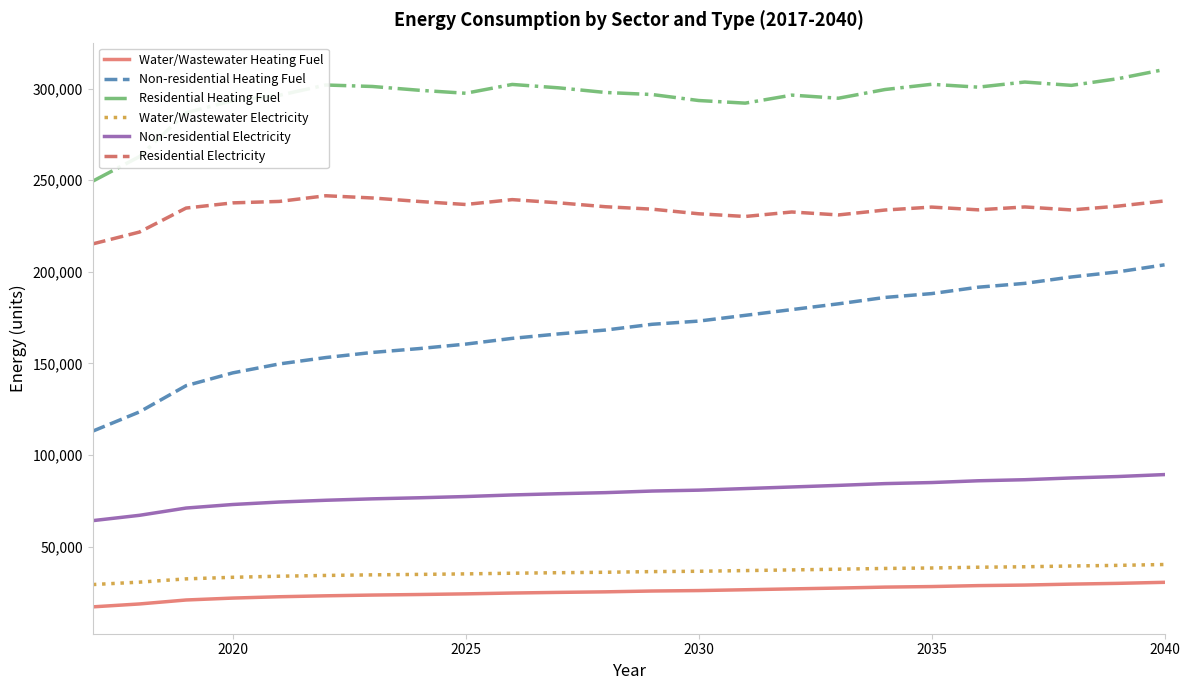

Which series has the largest total across all categories?

Residential Heating Fuel